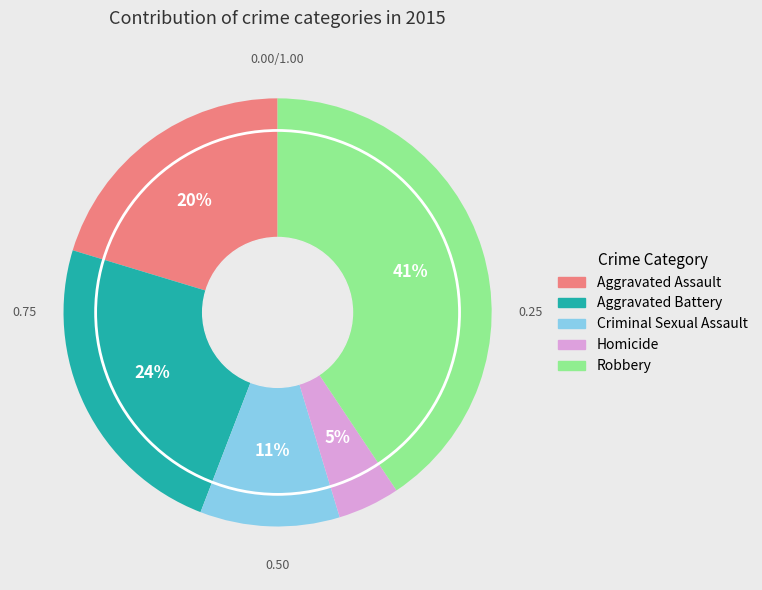

To the nearest percent, what percentage of the pie is Robbery?

41%